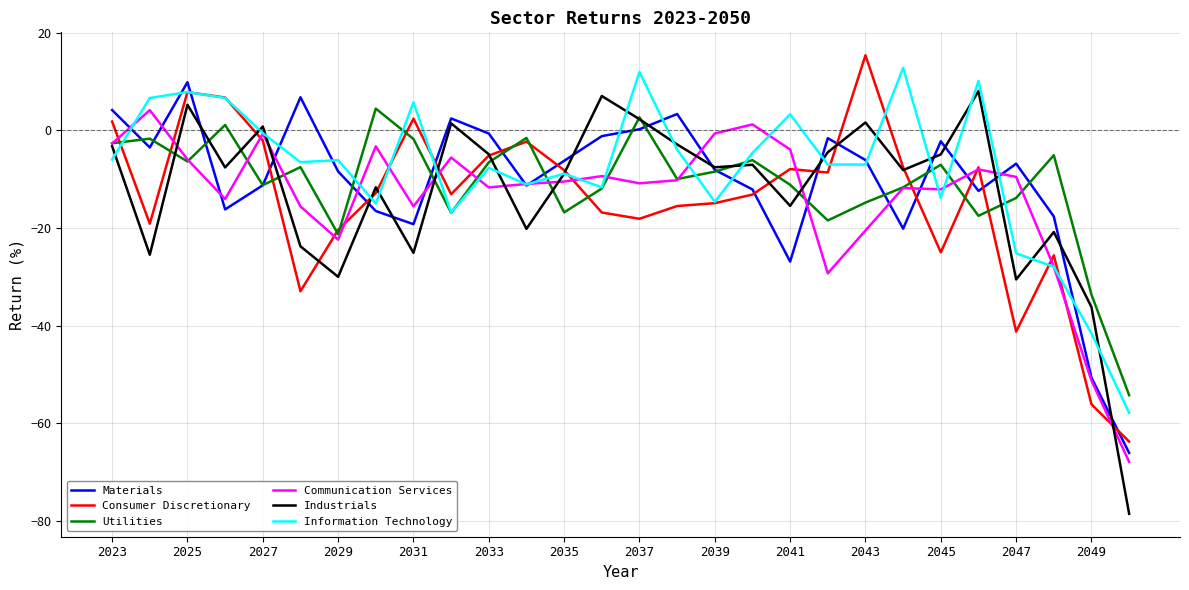

Which series has the widest spread of values?

Industrials